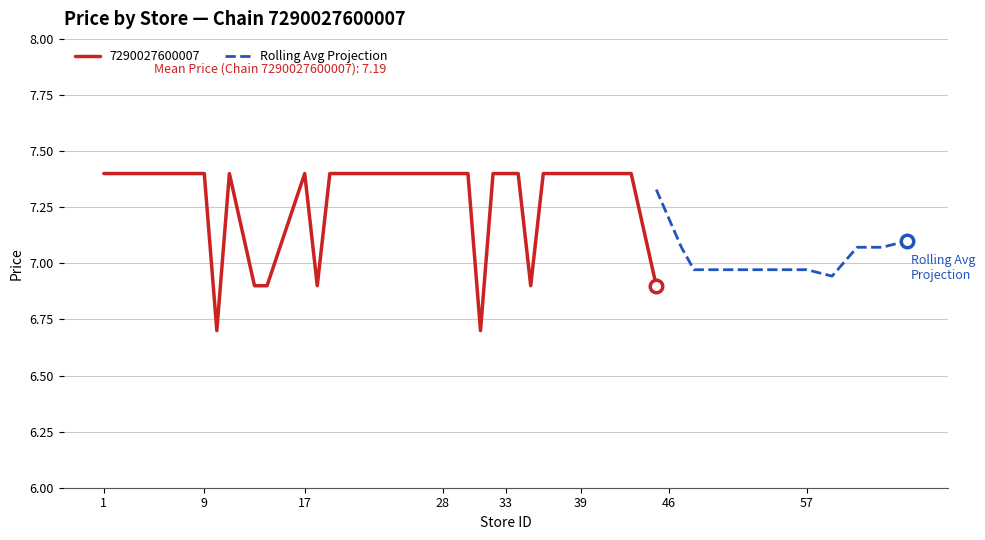

How many points are lower than both their immediate neighbors (excluding endpoints)?

1